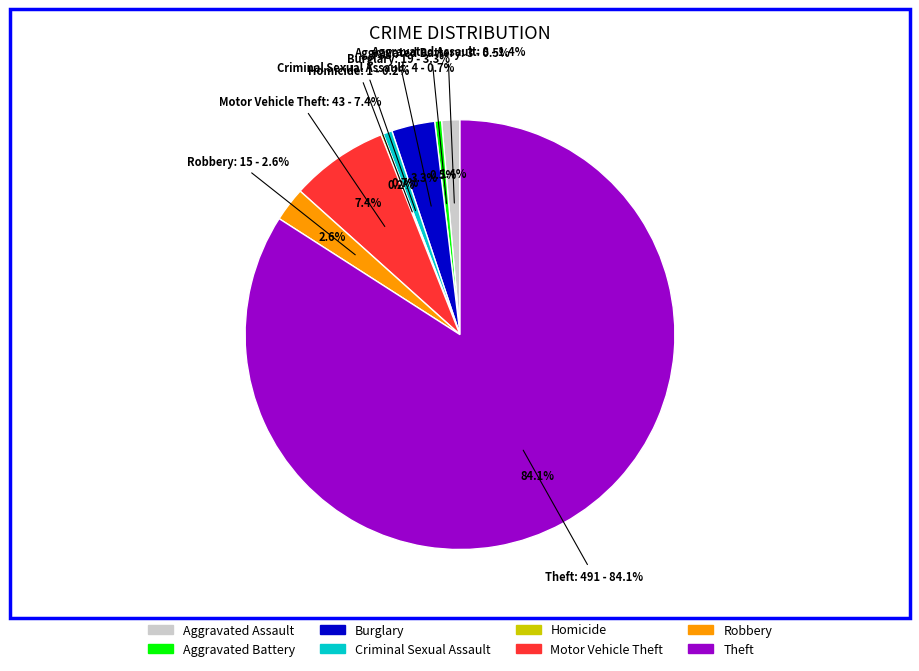

Combined, what portion of the pie is Homicide and Criminal Sexual Assault?

0.9%